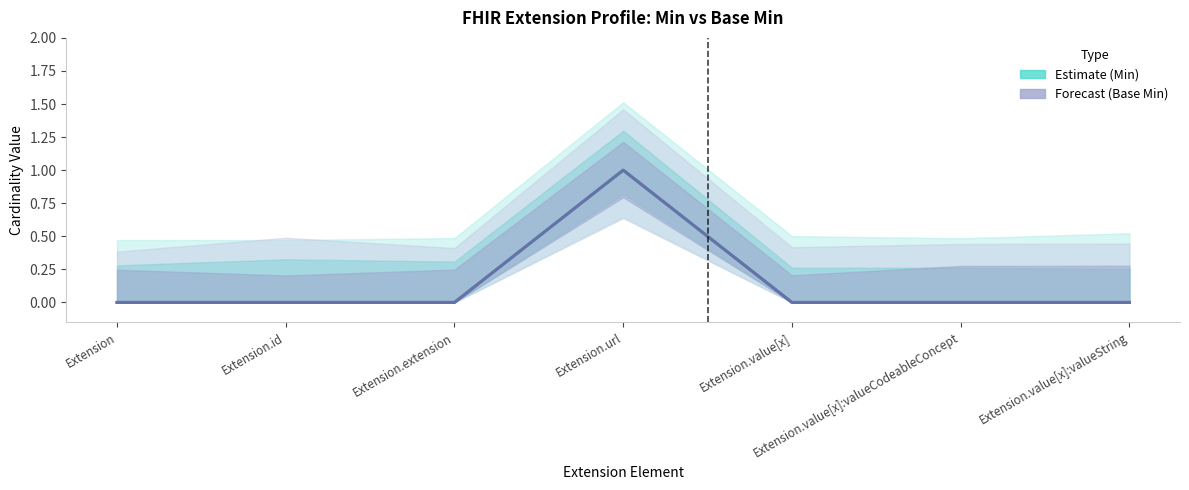

What position from the left is Extension.value[x]:valueString?

7